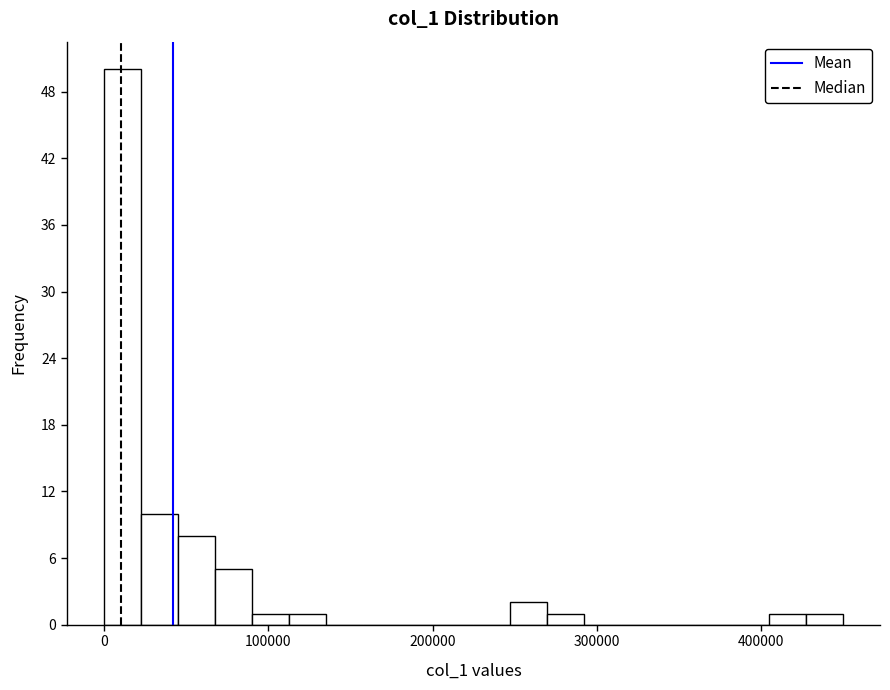

Read against the x-axis, roughly where is the centre of the tallest bar?

10000